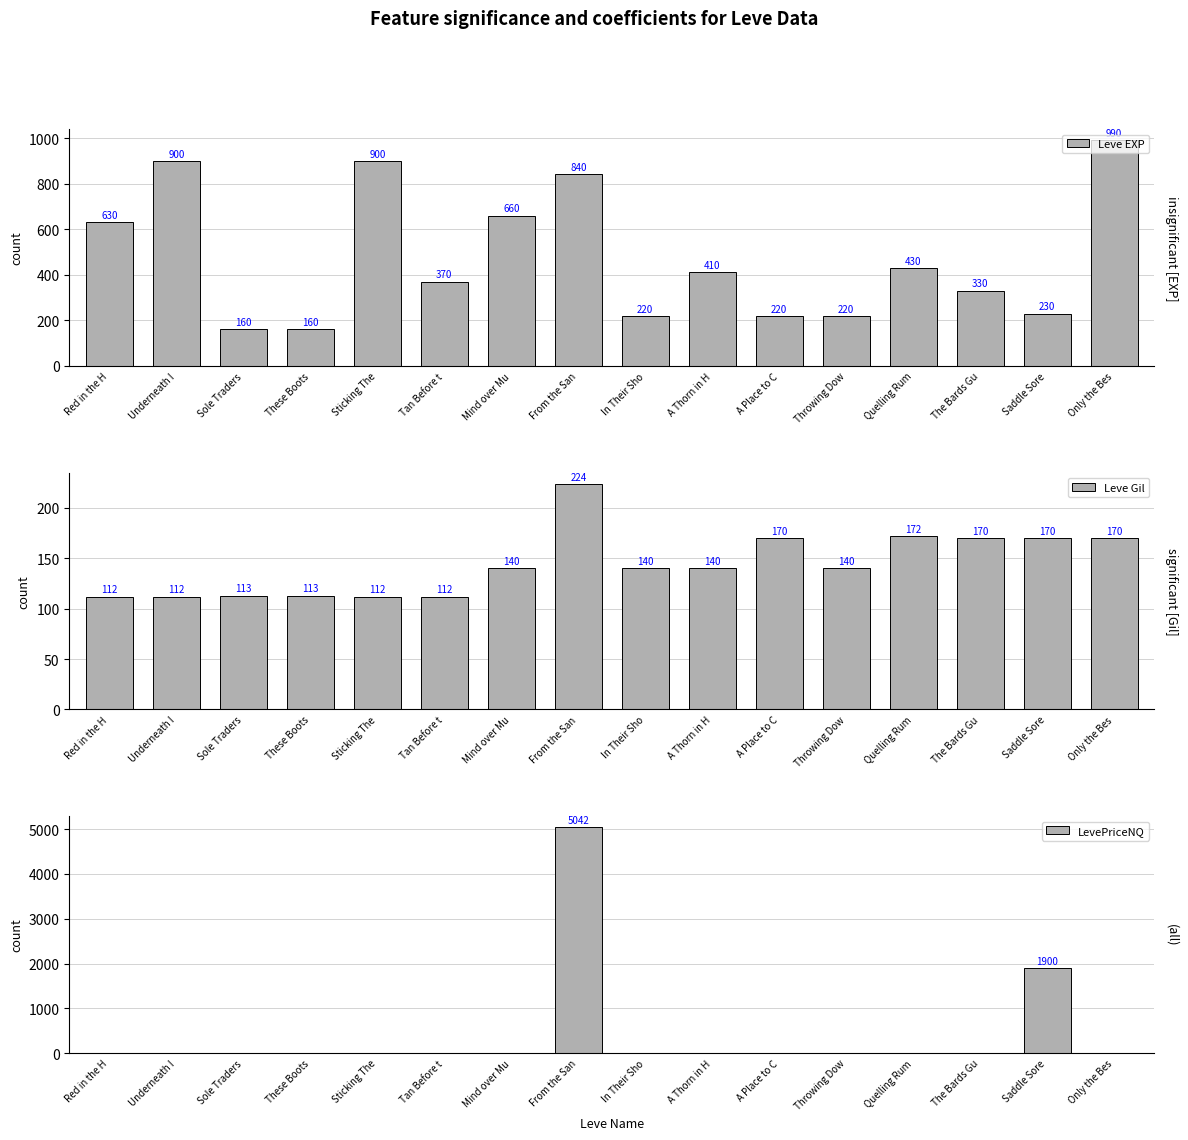

Reading right to left, what are all the values shown in this chart?

Leve EXP: Only the Bes=990	Saddle Sore=230	The Bards Gu=330	Quelling Rum=430	Throwing Dow=220	A Place to C=220	A Thorn in H=410	In Their Sho=220	From the San=840	Mind over Mu=660	Tan Before t=370	Sticking The=900	These Boots=160	Sole Traders=160	Underneath I=900	Red in the H=630
Leve Gil: Only the Bes=170	Saddle Sore=170	The Bards Gu=170	Quelling Rum=172	Throwing Dow=140	A Place to C=170	A Thorn in H=140	In Their Sho=140	From the San=224	Mind over Mu=140	Tan Before t=112	Sticking The=112	These Boots=113	Sole Traders=113	Underneath I=112	Red in the H=112
LevePriceNQ: Only the Bes=0	Saddle Sore=1900	The Bards Gu=0	Quelling Rum=0	Throwing Dow=0	A Place to C=0	A Thorn in H=0	In Their Sho=0	From the San=5042	Mind over Mu=0	Tan Before t=0	Sticking The=0	These Boots=0	Sole Traders=0	Underneath I=0	Red in the H=0